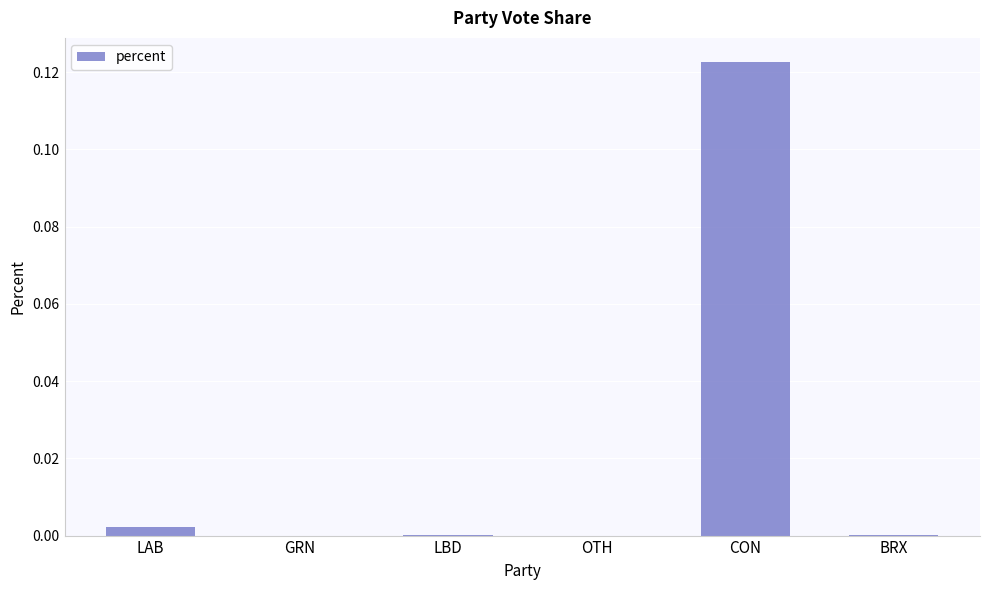

Between GRN and CON, which is larger?

CON